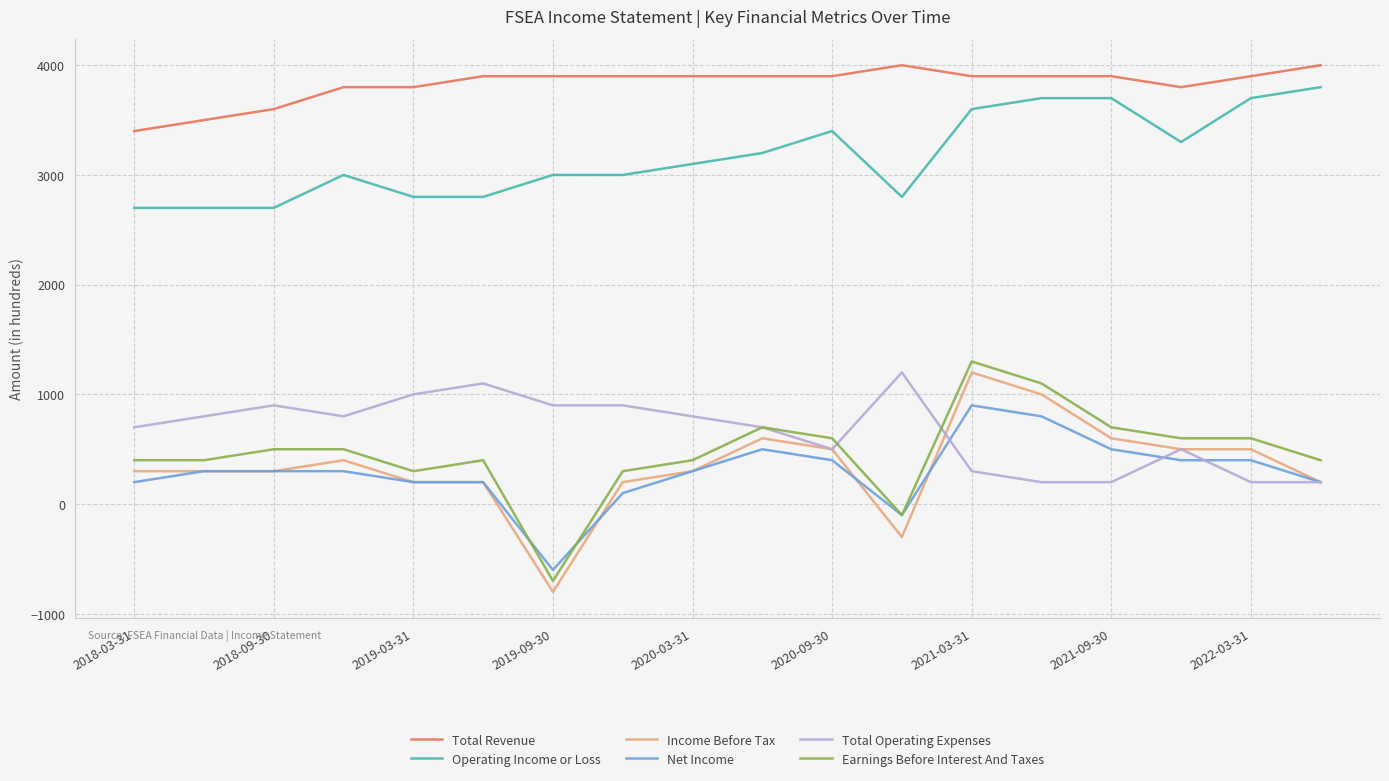

What is the greatest value displayed?

4000